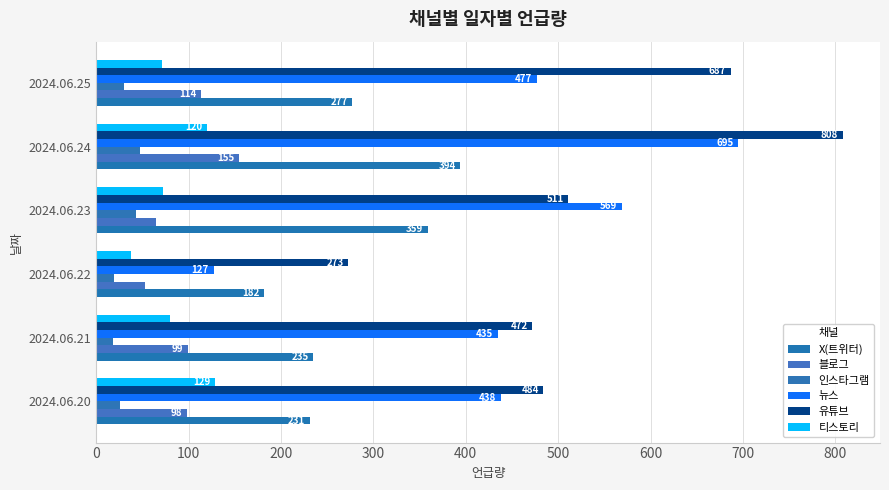

What is the maximum value for 유튜브?

808